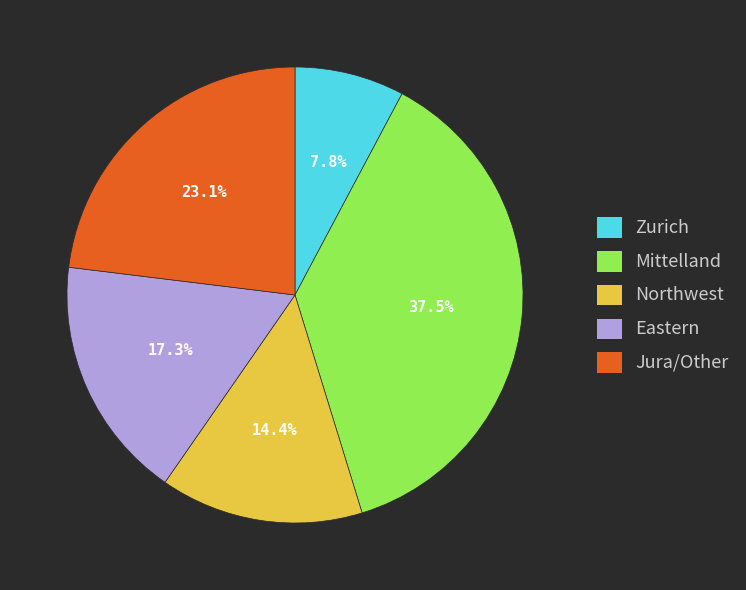

Rank the categories by value from lowest to highest.

Zurich, Northwest, Eastern, Jura/Other, Mittelland